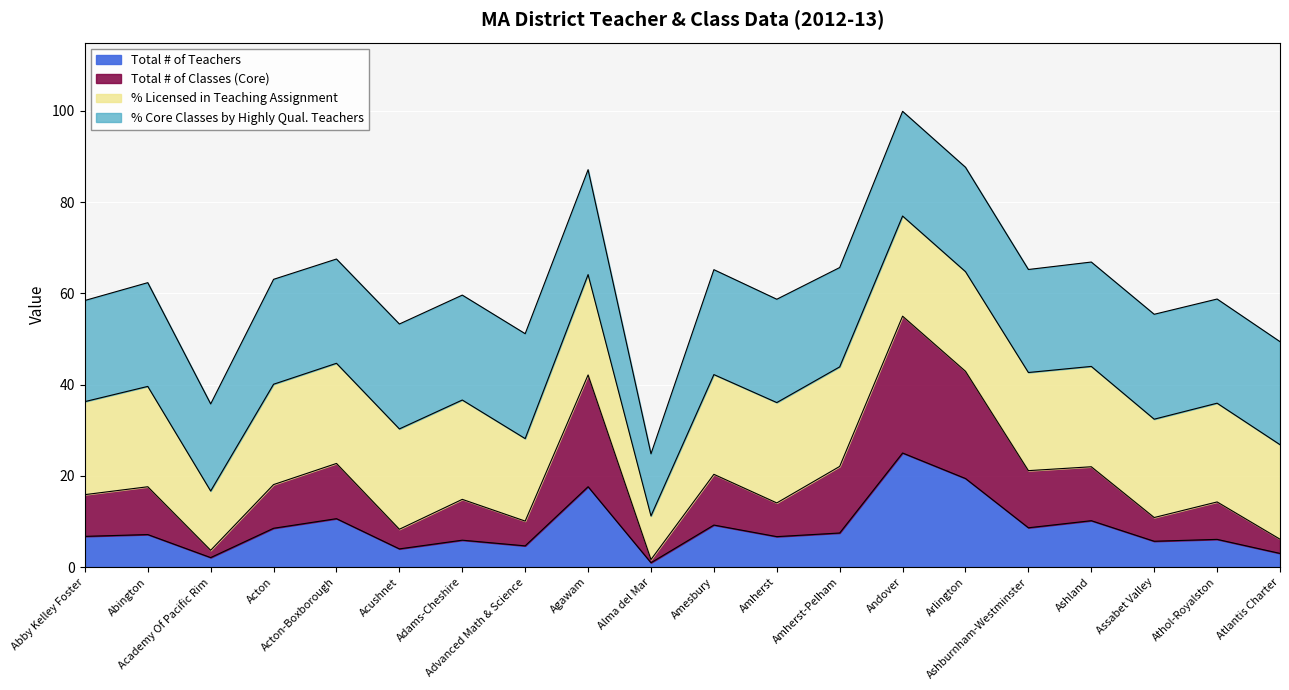

What position from the right is Andover?

7